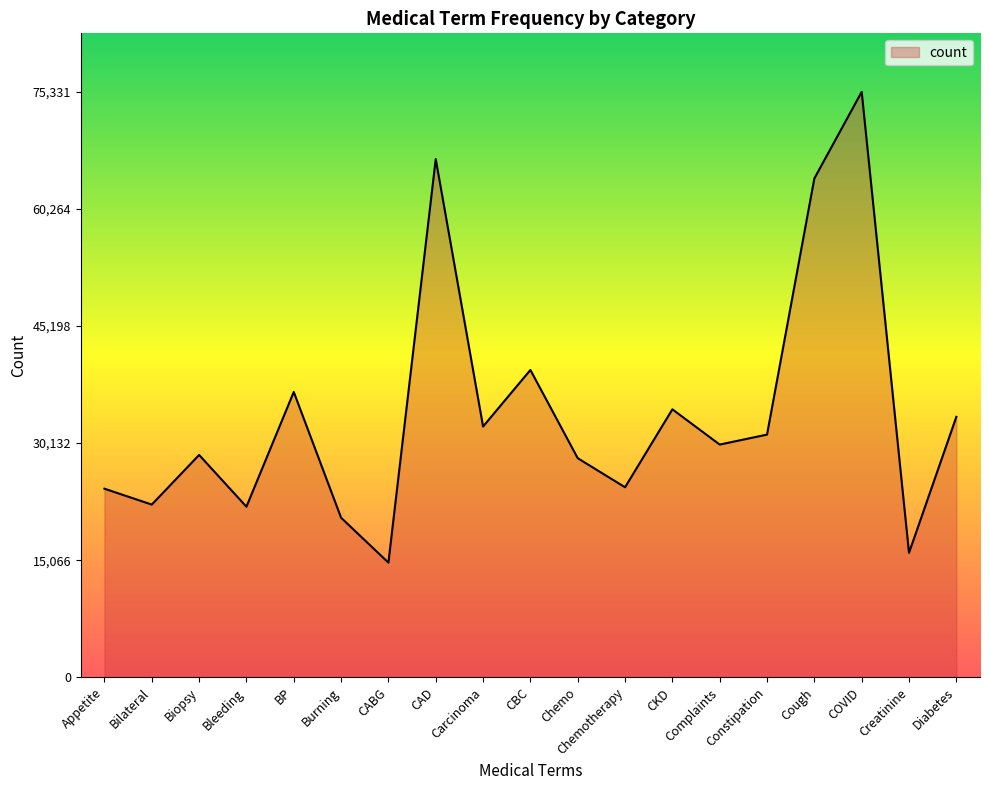

At which category does the chart reach its peak across all series?

COVID